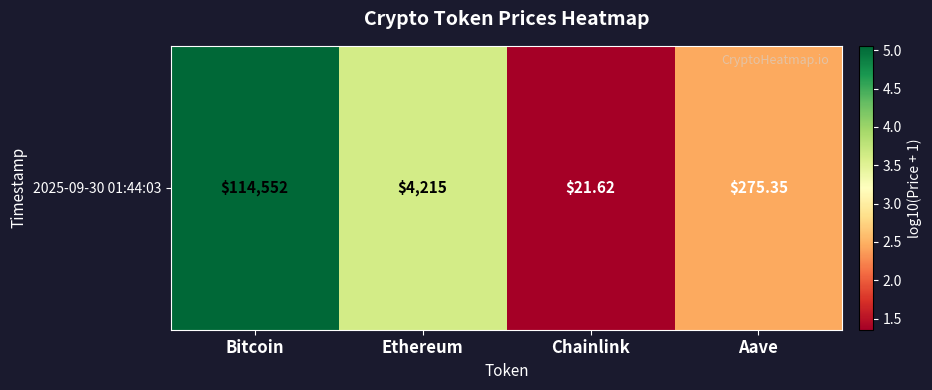

What is the difference between the maximum and minimum values?

3.7